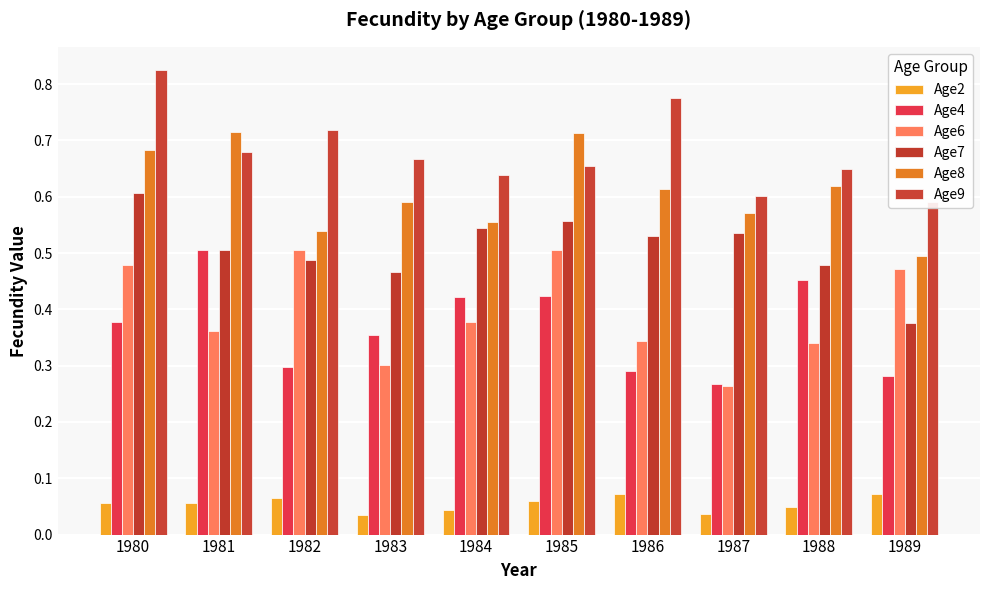

What is the lowest value of the Age9 series?

0.6